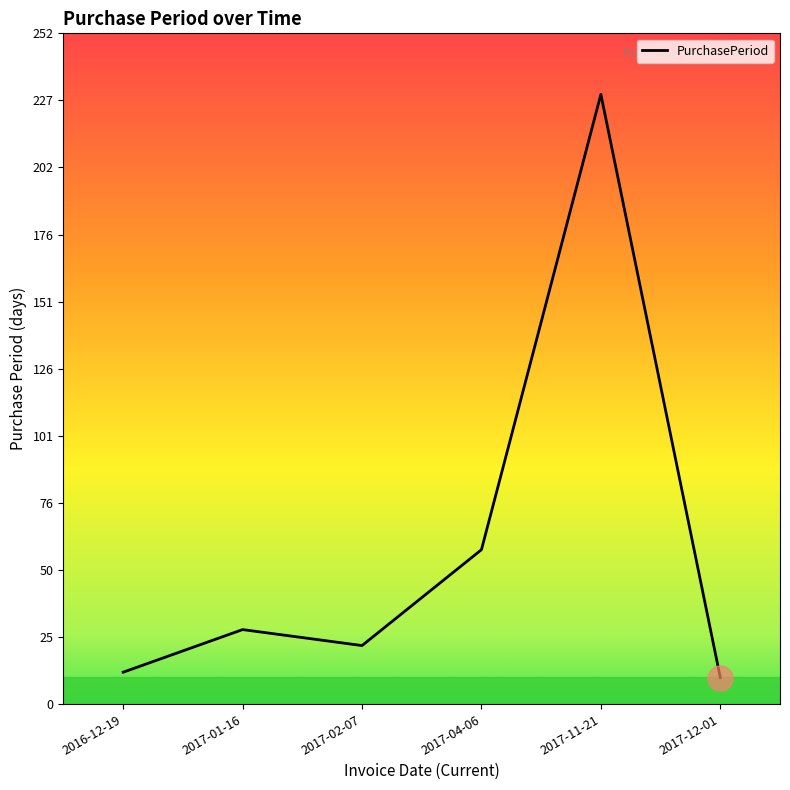

Reading left to right, list all the values displayed in this chart.

12	28	22	58	229	10